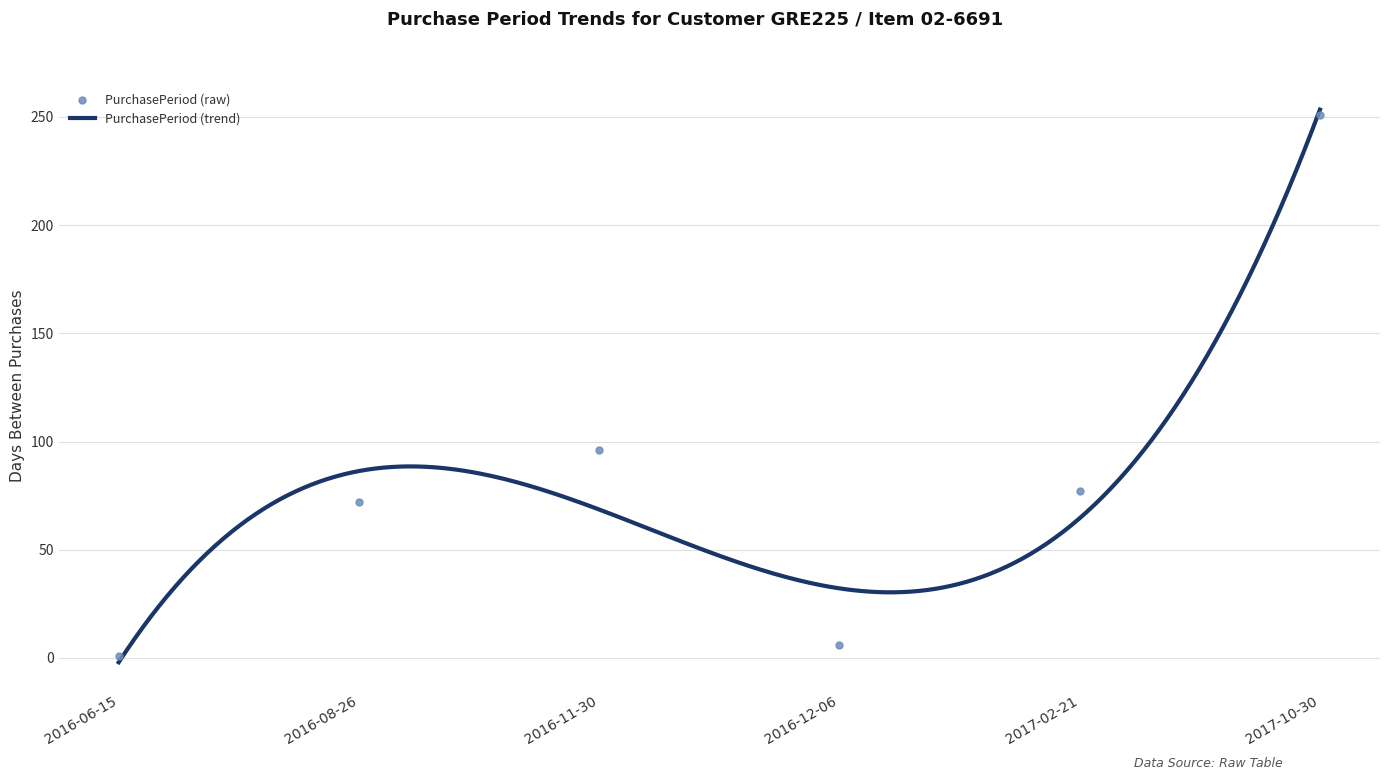

Between 2017-10-30 and 2016-12-06, which is larger?

2017-10-30